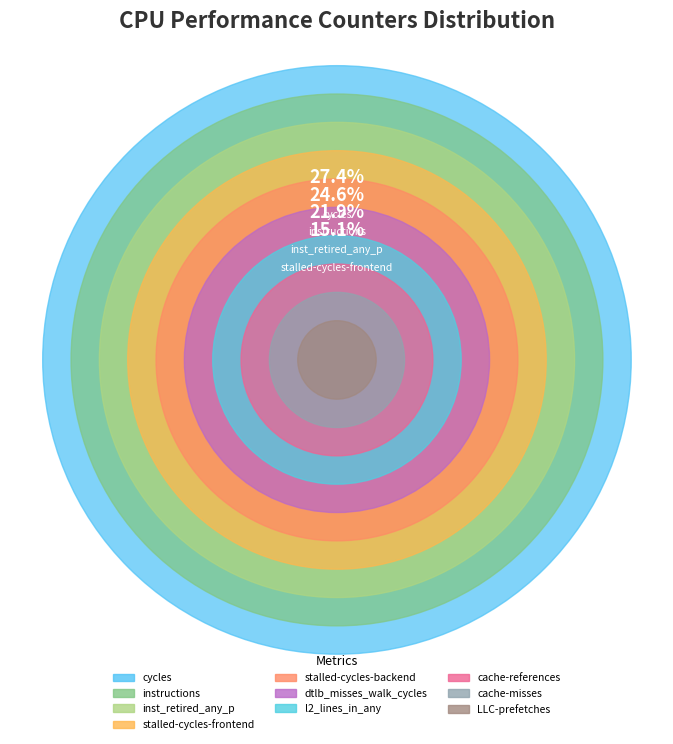

How much of the chart is everything except cycles?

72.6%